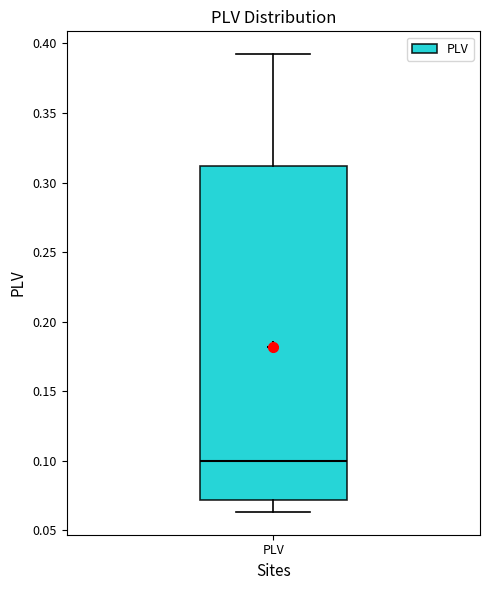

Where is the upper edge of the box for PLV on the y-axis? The values are not printed on the chart, so give them approximately, as read against the axis.

0.310